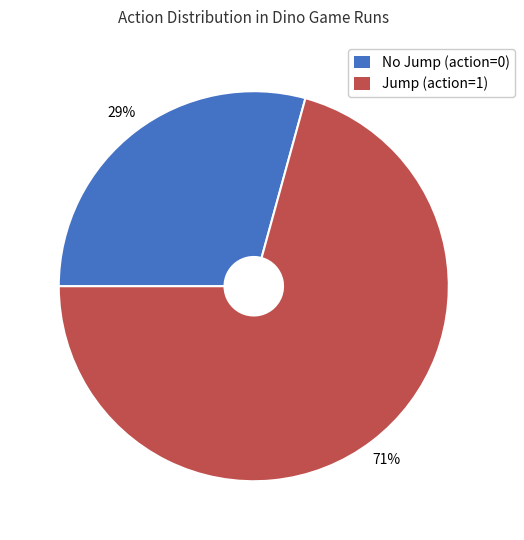

Rank the categories by value from highest to lowest.

Jump (action=1), No Jump (action=0)